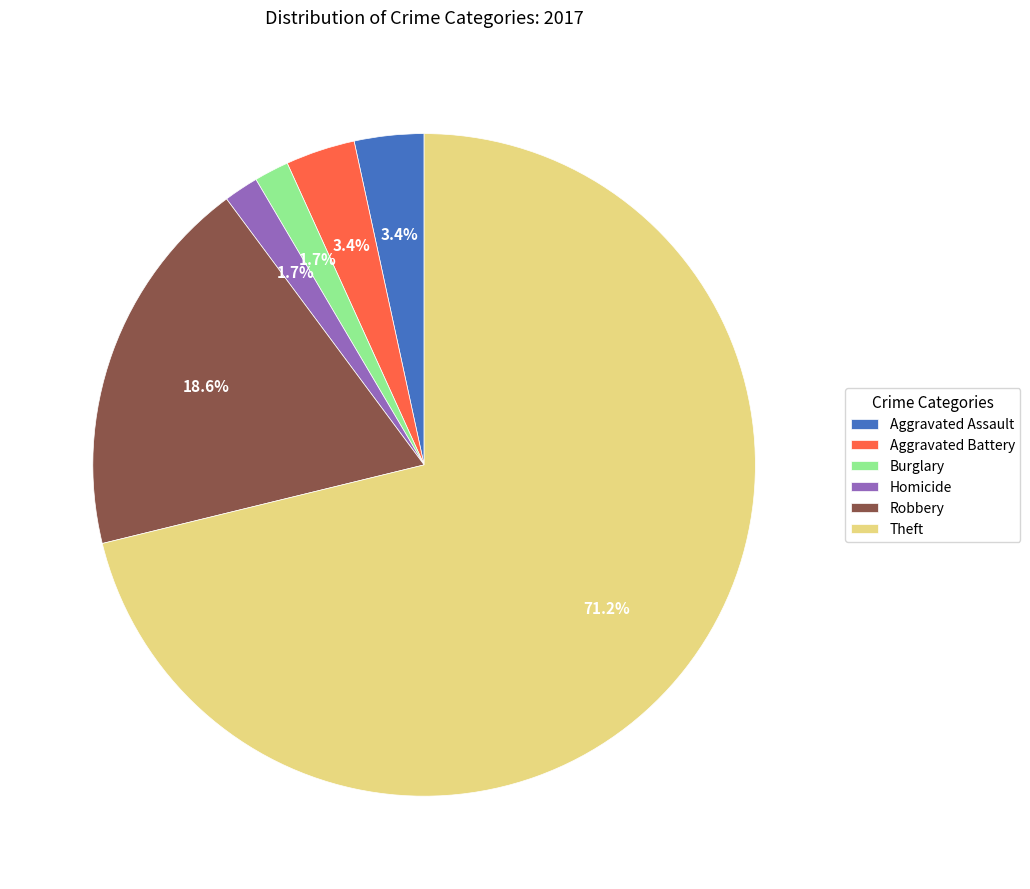

To the nearest percent, what is the combined percentage of Burglary and Aggravated Battery?

5%